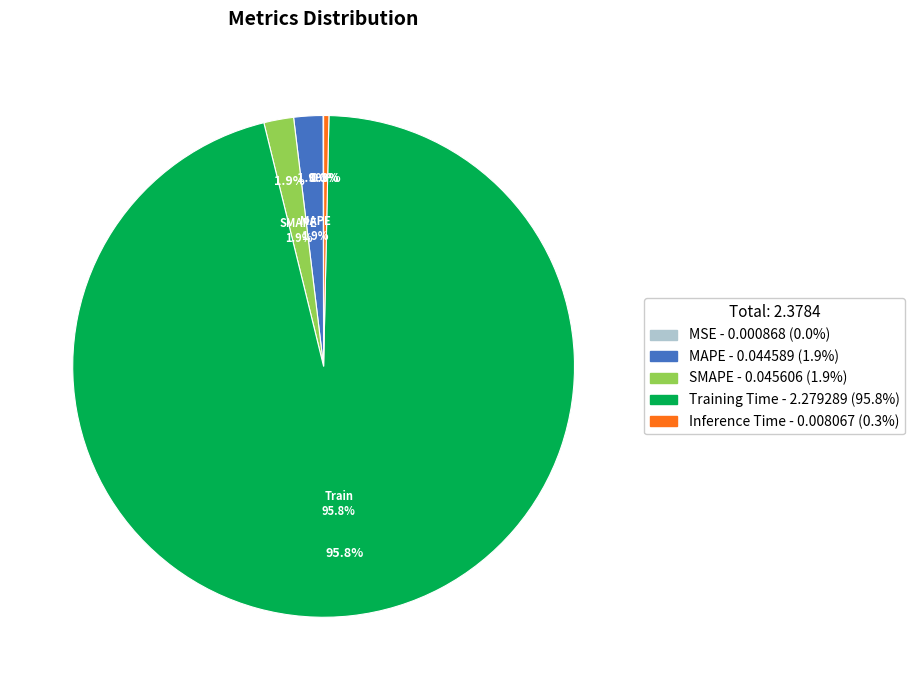

Does any single category account for the majority?

Yes